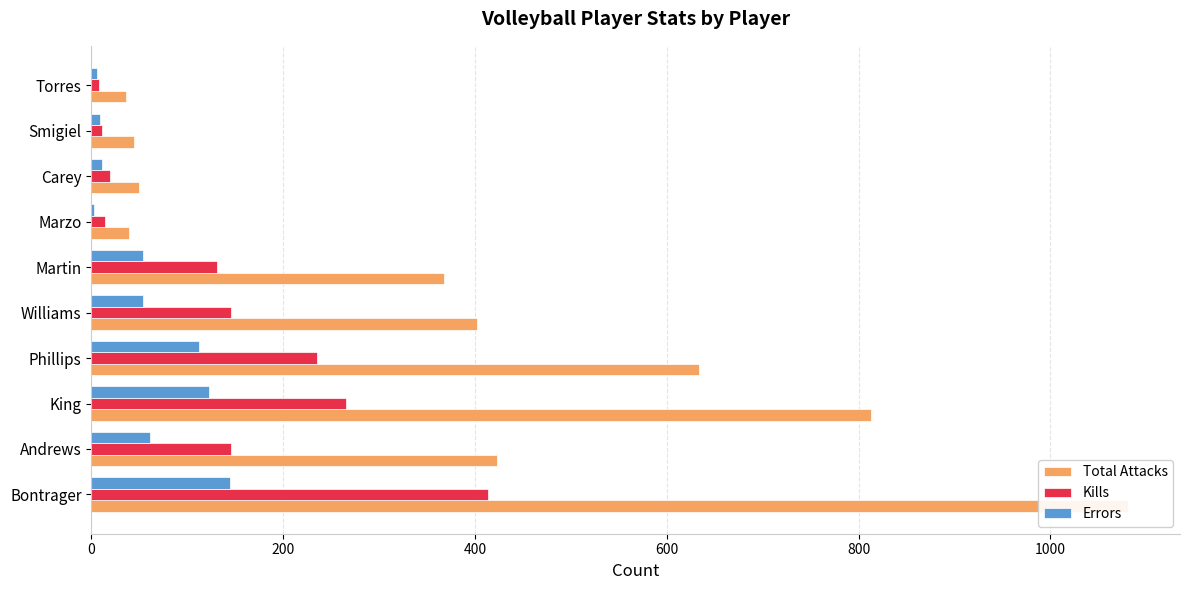

Between Smigiel and Williams, which is larger?

Williams